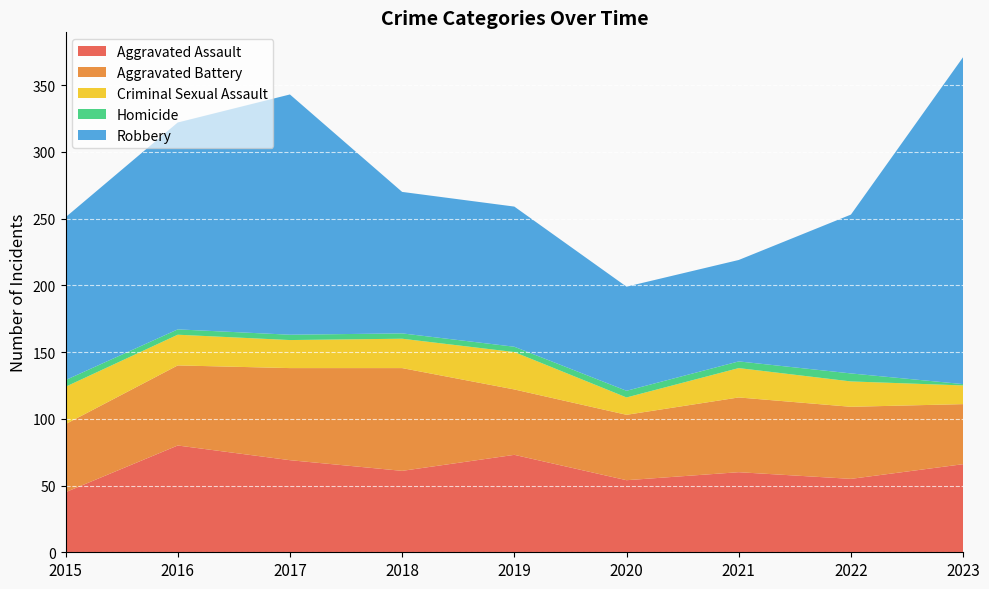

What is the sum of the Criminal Sexual Assault values at 2015 and 2016?

51